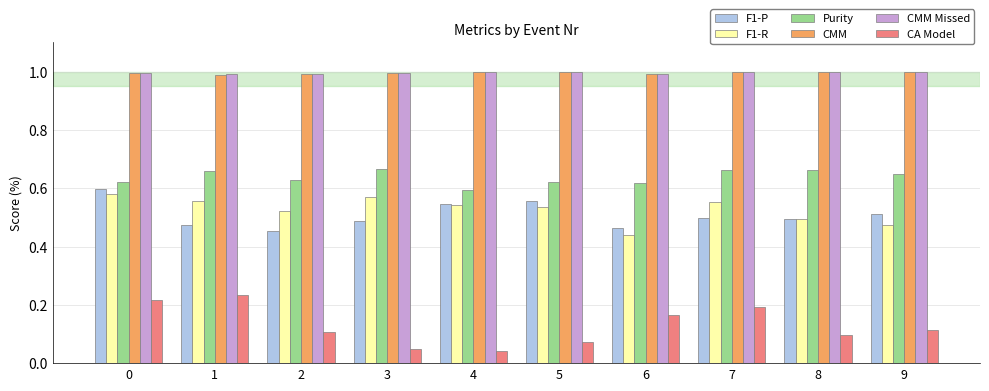

True or false: F1-P has a value of 0.5 at 6.

True